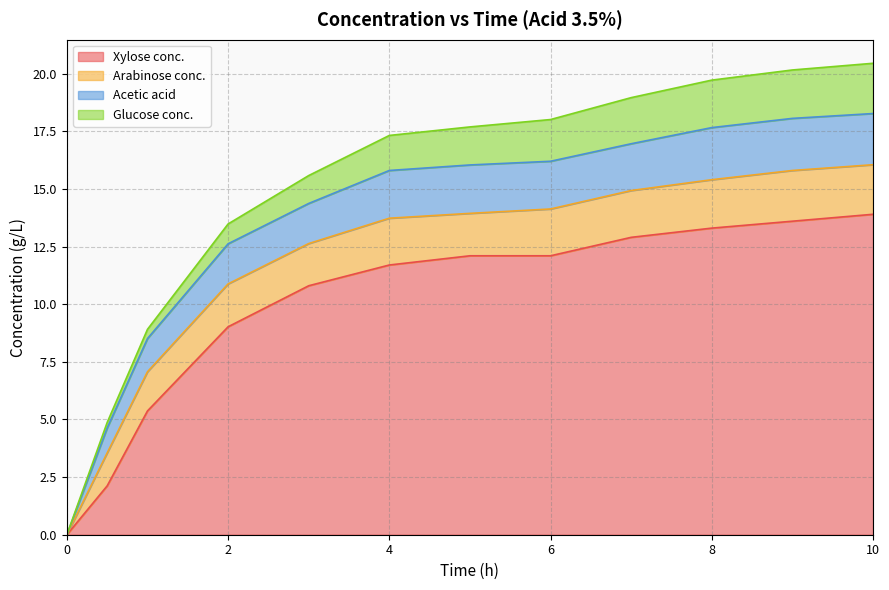

List the series in order of their peak value, highest first.

Xylose conc., Acetic acid, Arabinose conc., Glucose conc.